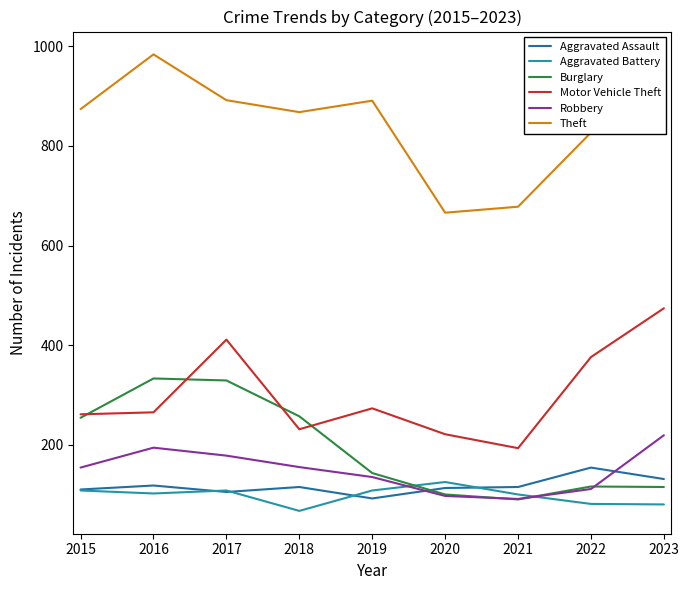

What is the sum of all Motor Vehicle Theft values?

2705